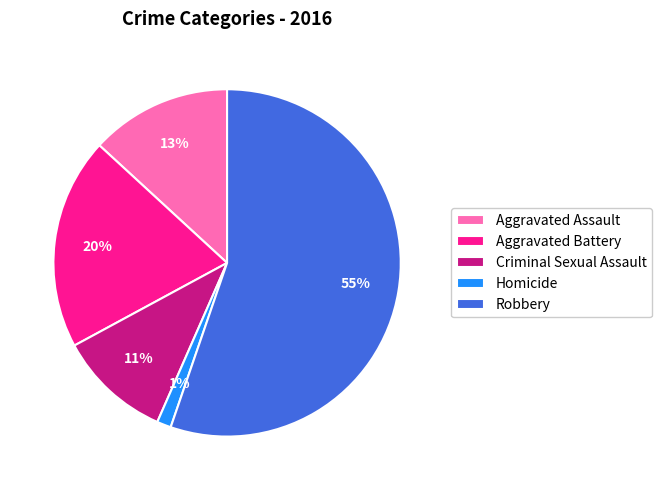

Combined, do Aggravated Battery and Criminal Sexual Assault account for over 50%?

No